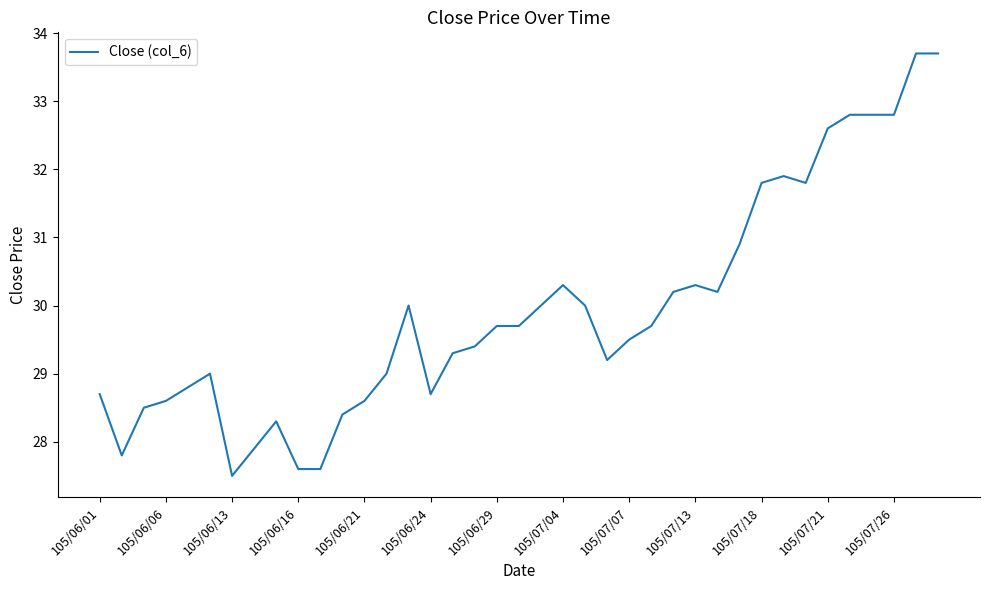

What is the smallest value displayed?

27.5